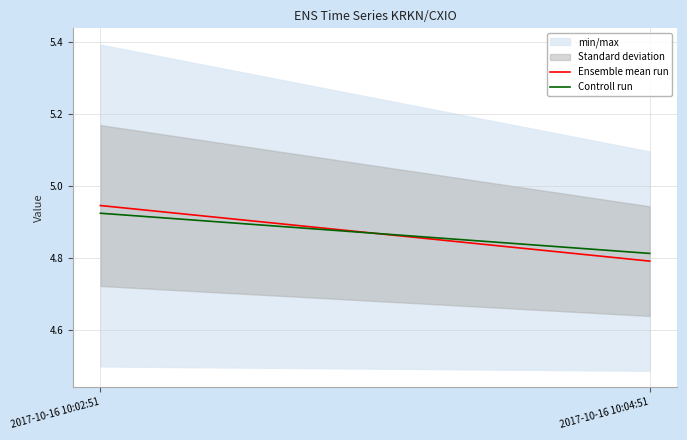

Where is Controll run nearest to the value 4?

2017-10-16 10:04:51